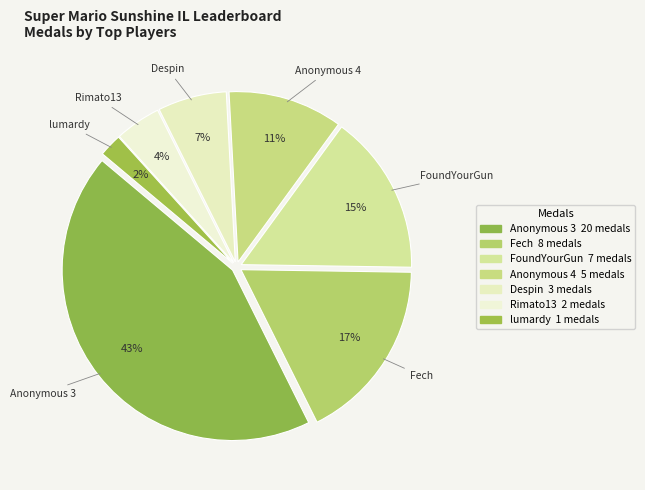

How many segments does this pie chart have?

7